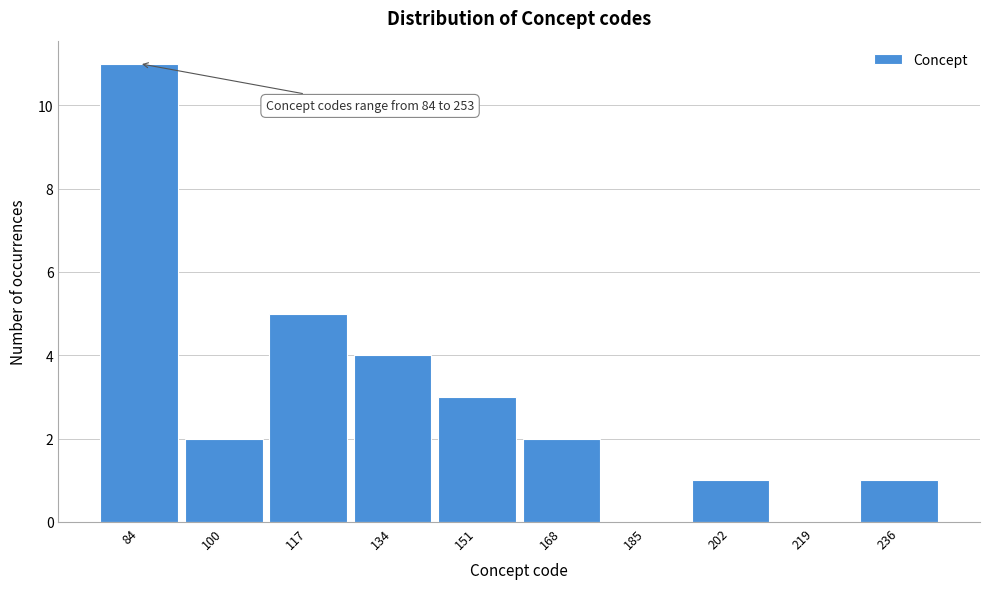

Reading right to left, extract all data points from this chart.

236=1	219=0	202=1	185=0	168=2	151=3	134=4	117=5	100=2	84=11